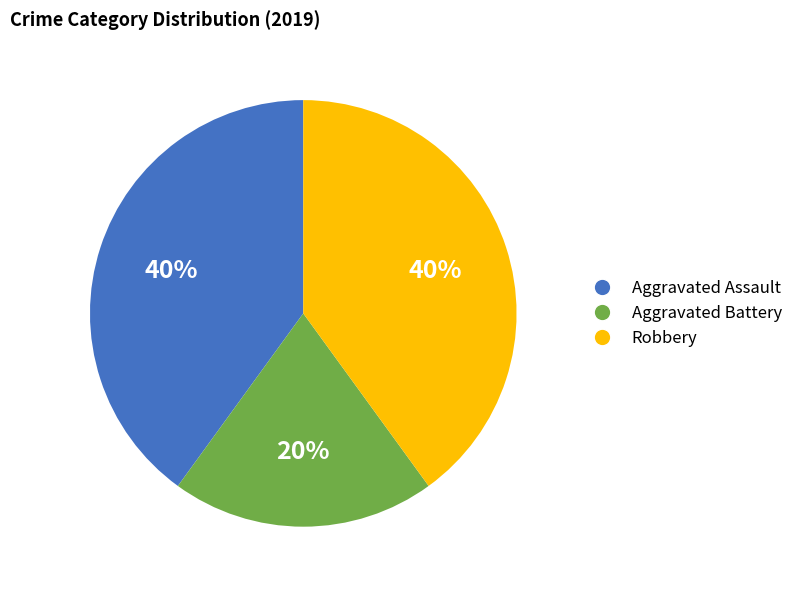

Which slice is the smallest?

Aggravated Battery